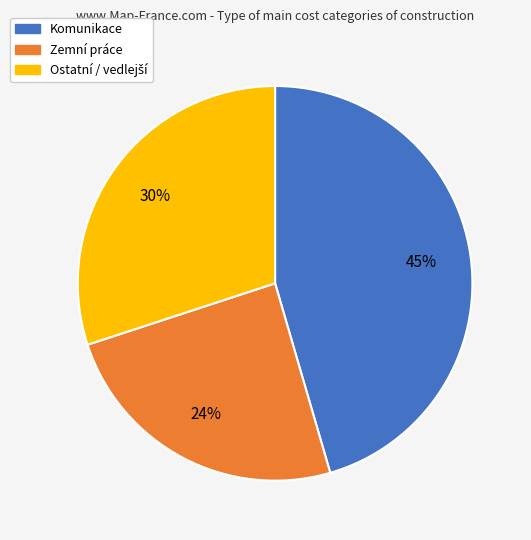

Does Zemní práce account for over 50% of the chart?

No